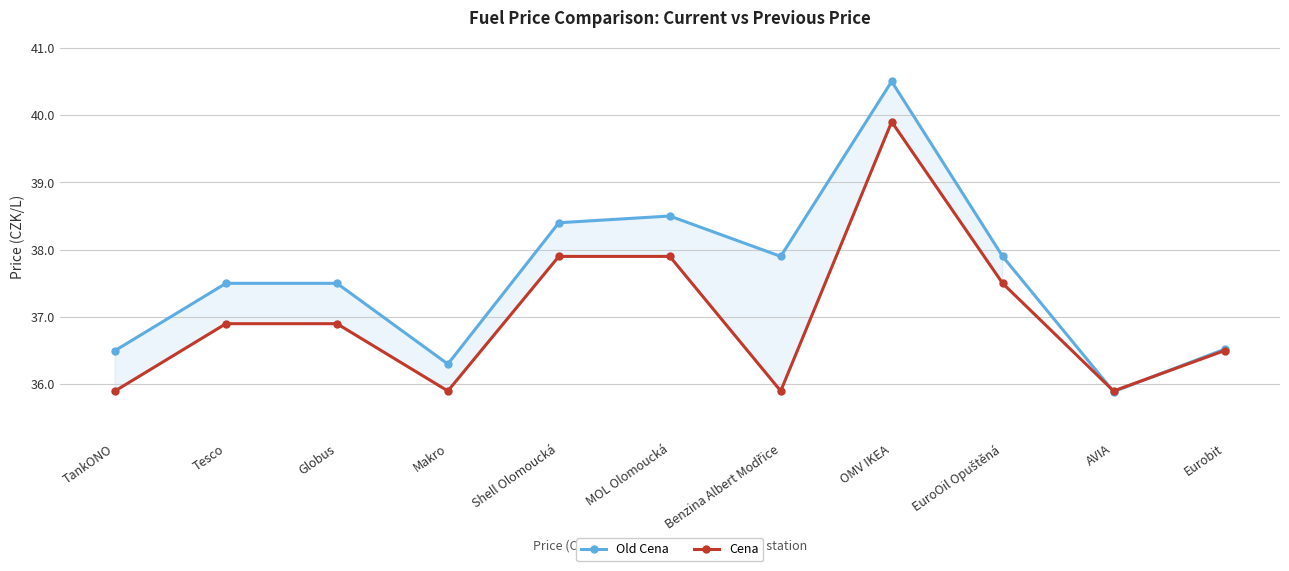

Which series has the largest total across all categories?

Old Cena